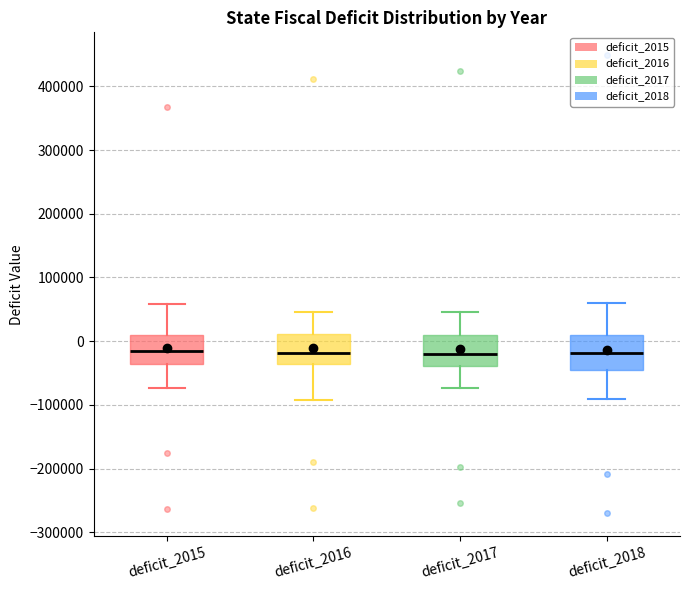

Where does the lower whisker of the box for deficit_2016 end on the y-axis? The values are not printed on the chart, so give them approximately, as read against the axis.

-90000